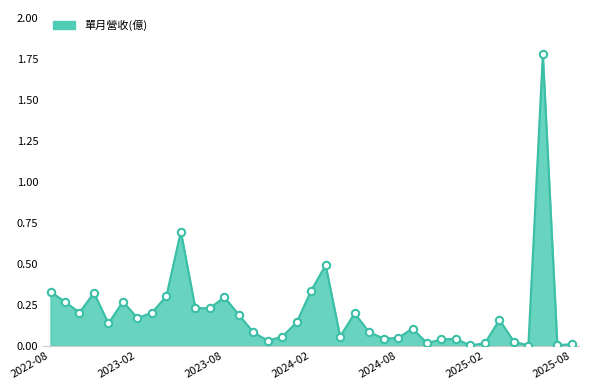

Which series has the largest total across all categories?

單月營收(億)_line